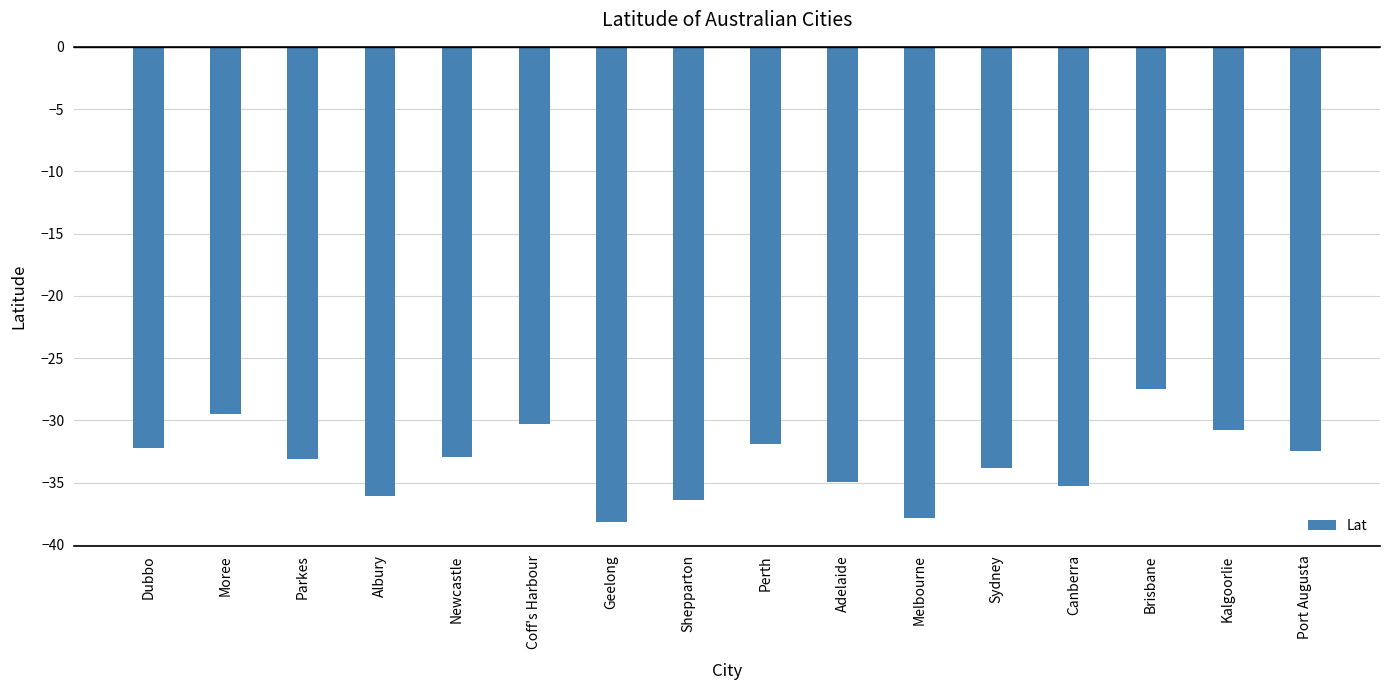

What is the change in value from Perth to Melbourne?

-5.9